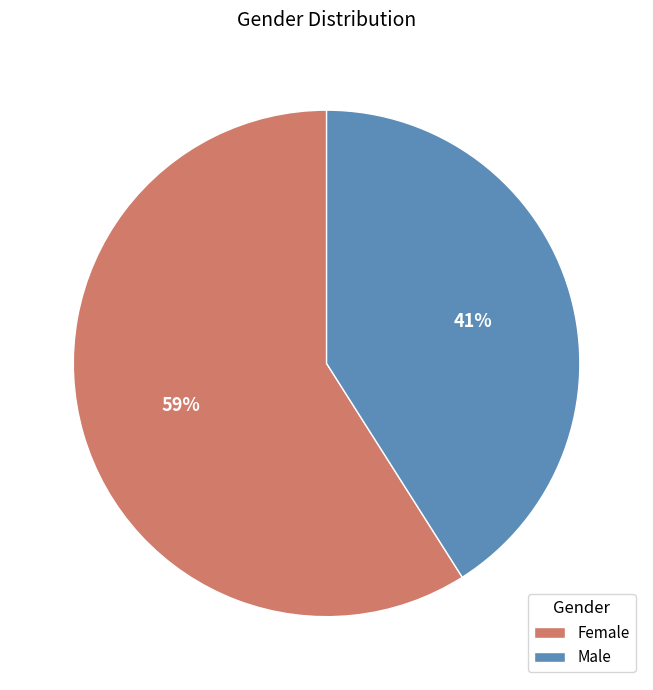

To the nearest percent, what portion does Female represent?

59%